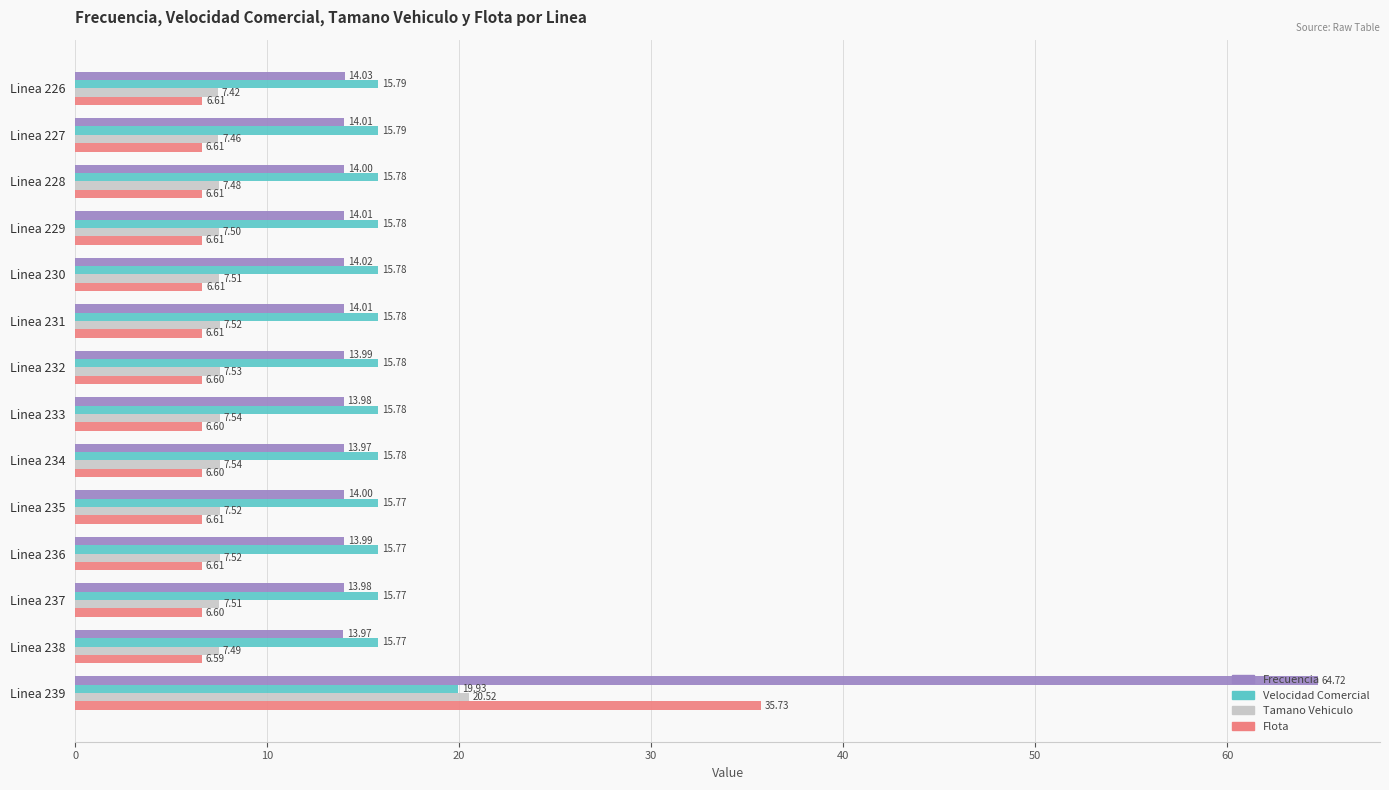

Rank the series by their maximum value, from lowest to highest.

Velocidad Comercial, Tamano Vehiculo, Flota, Frecuencia